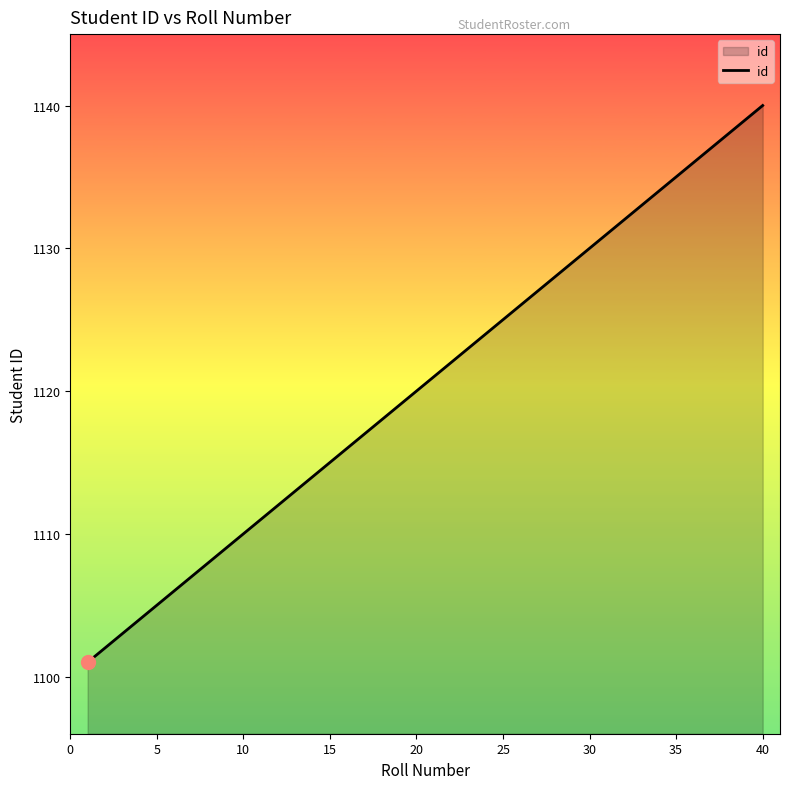

What is the difference between the maximum and minimum values?

39